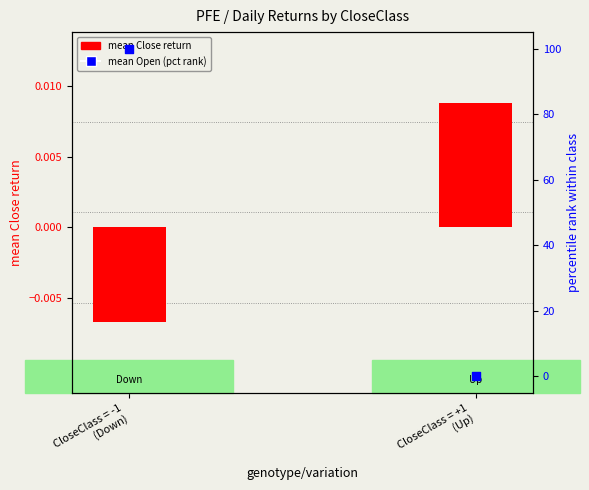

Which series has the largest total across all categories?

mean Open (pct rank)